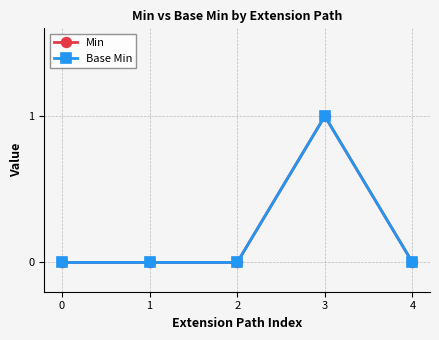

Is this an area chart (filled region under the line)?

No